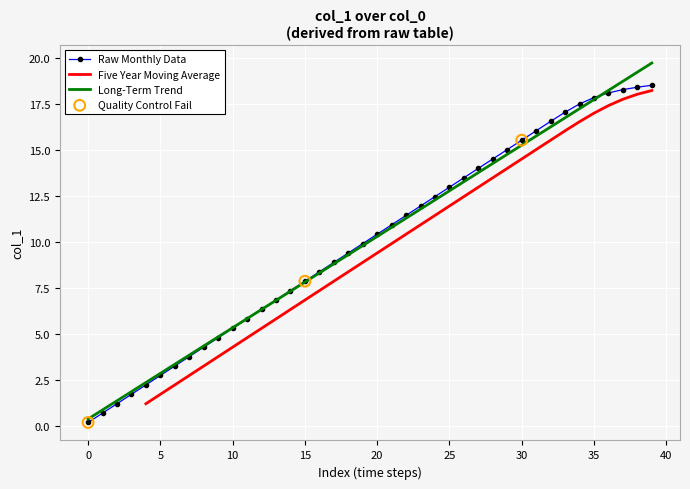

What is the change in value from 11 to 29?

+9.2